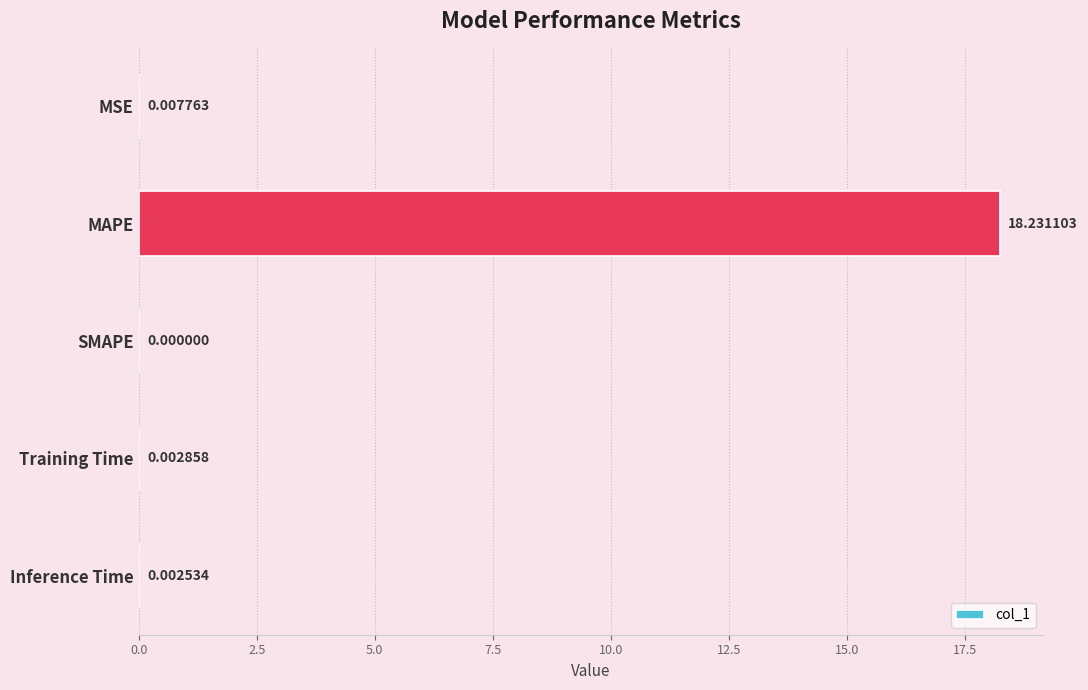

Count the number of data series in this chart.

1